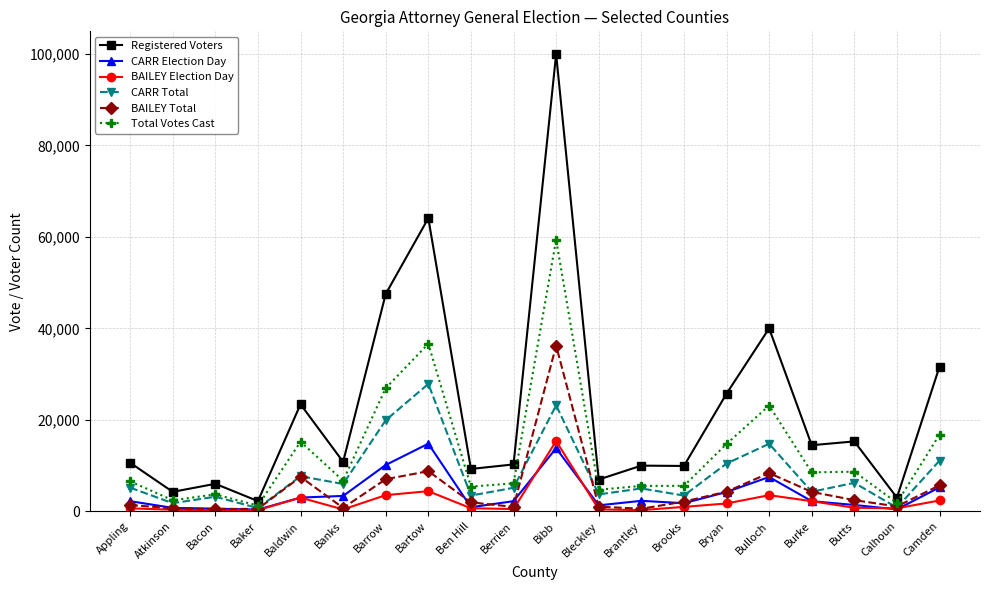

Between Atkinson and Berrien, which series saw the biggest shift?

Registered Voters